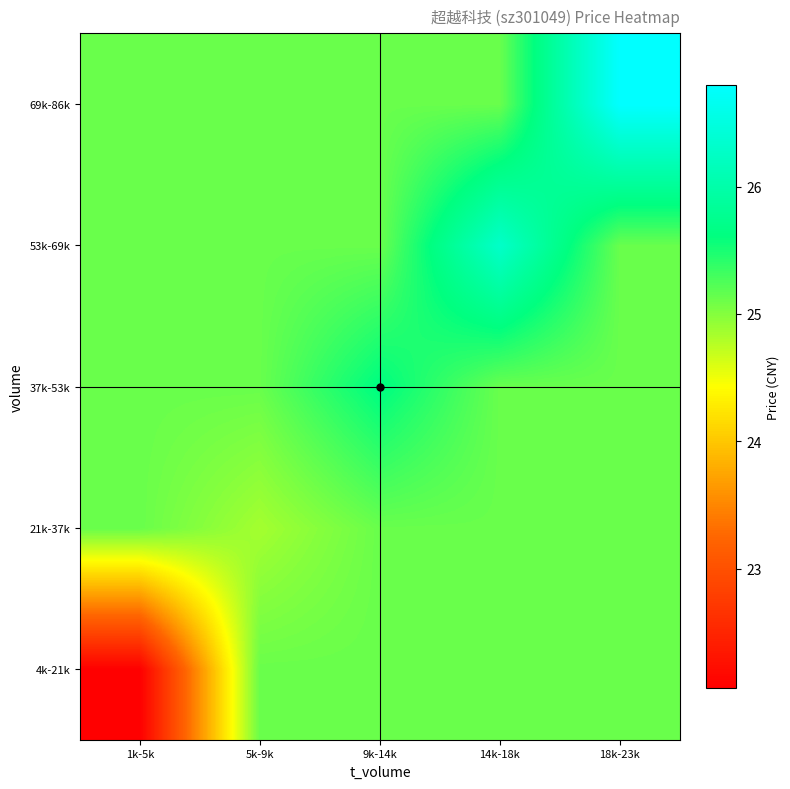

Between 1k-5k and 9k-14k, which is larger?

9k-14k